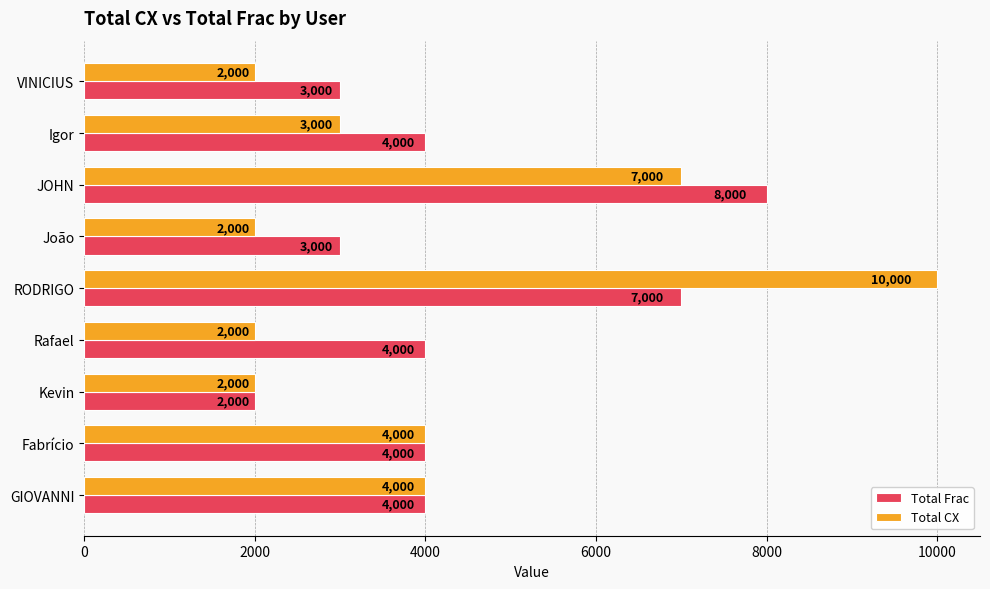

What are all the series names shown in the legend?

Total Frac, Total CX